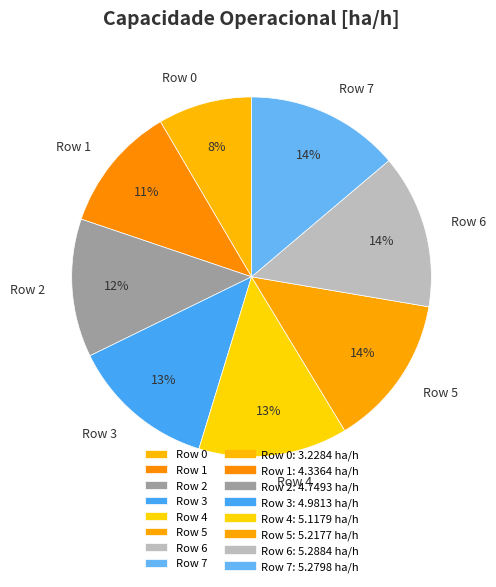

To the nearest percent, what is the difference between the Row 7 and Row 3 slice percentages?

1%